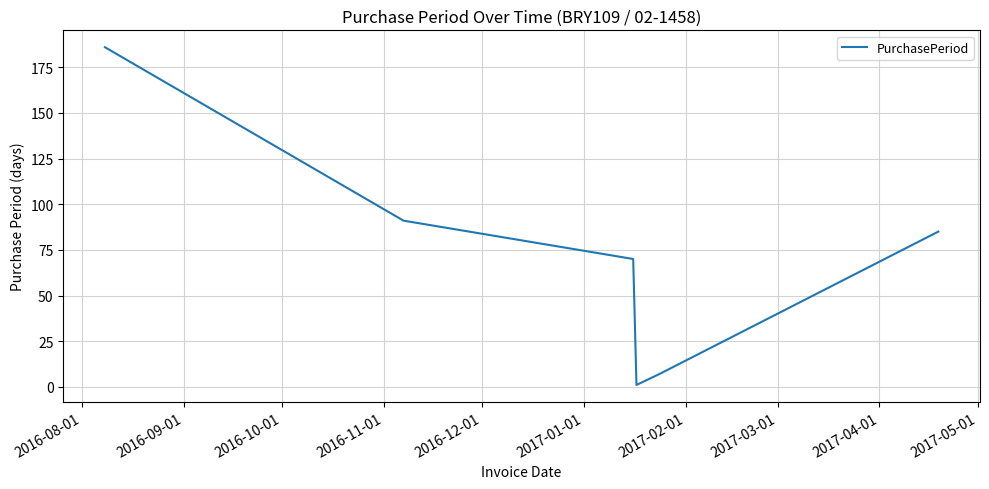

True or false: the data has more than 1 interior local peaks.

False